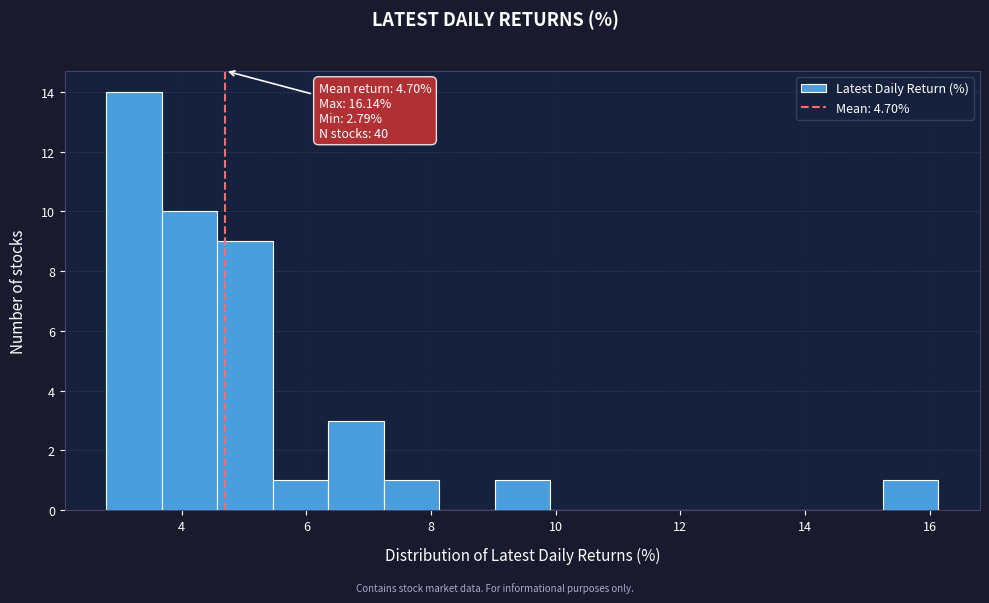

Which range on the x-axis has the tallest bar?

2.8 to 3.6